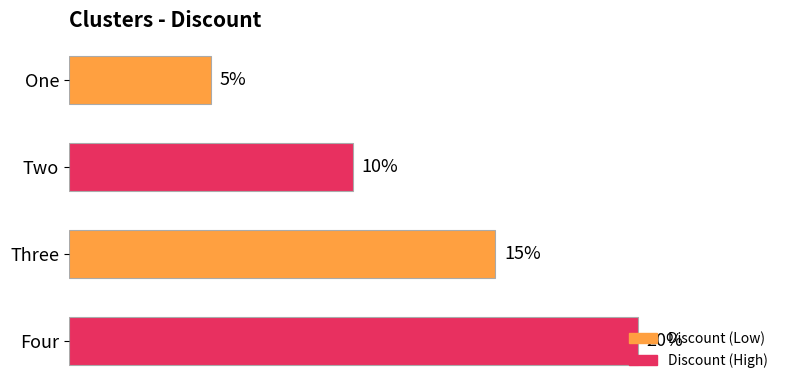

Are the bars horizontal?

Yes